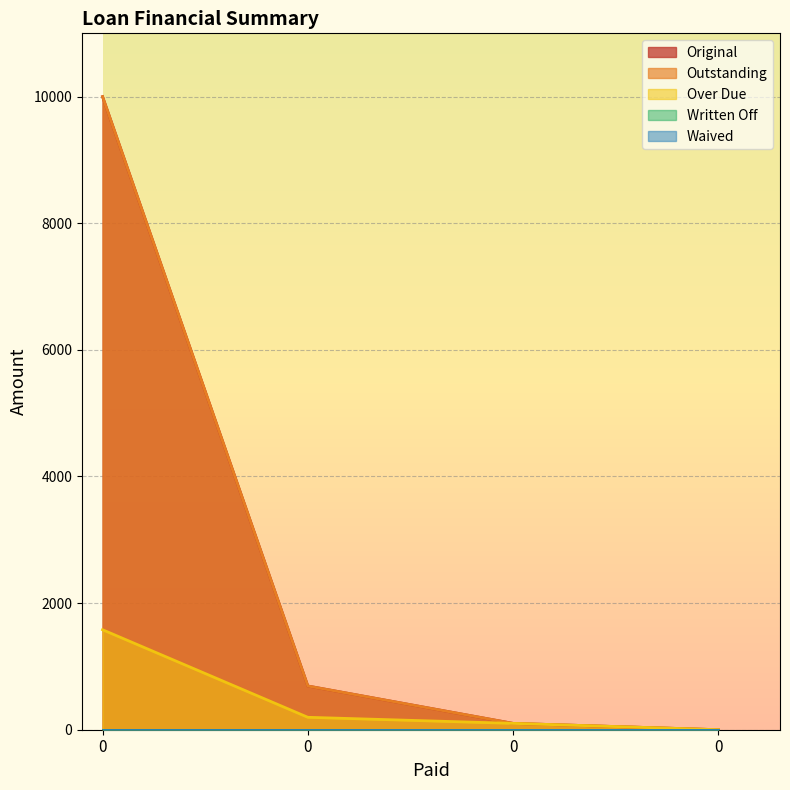

True or false: Over Due and Outstanding cross at least once.

False